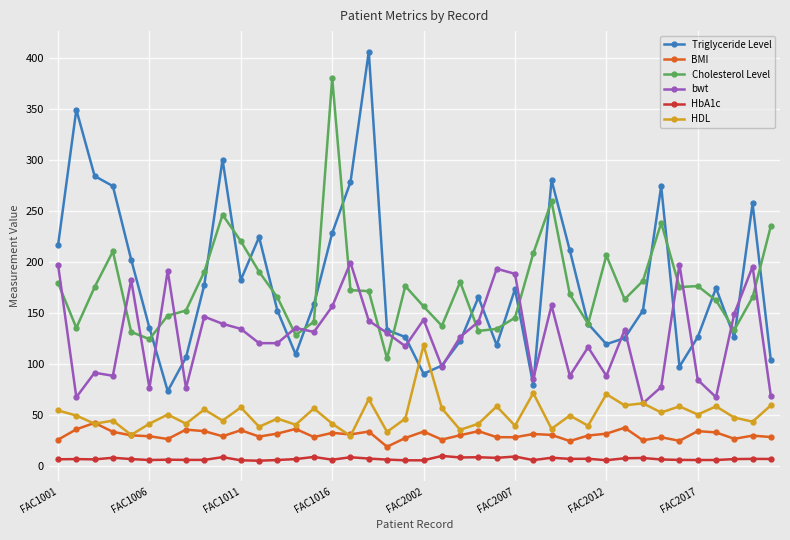

What is the value of the Triglyceride Level point at the 12th from the left?

224.0